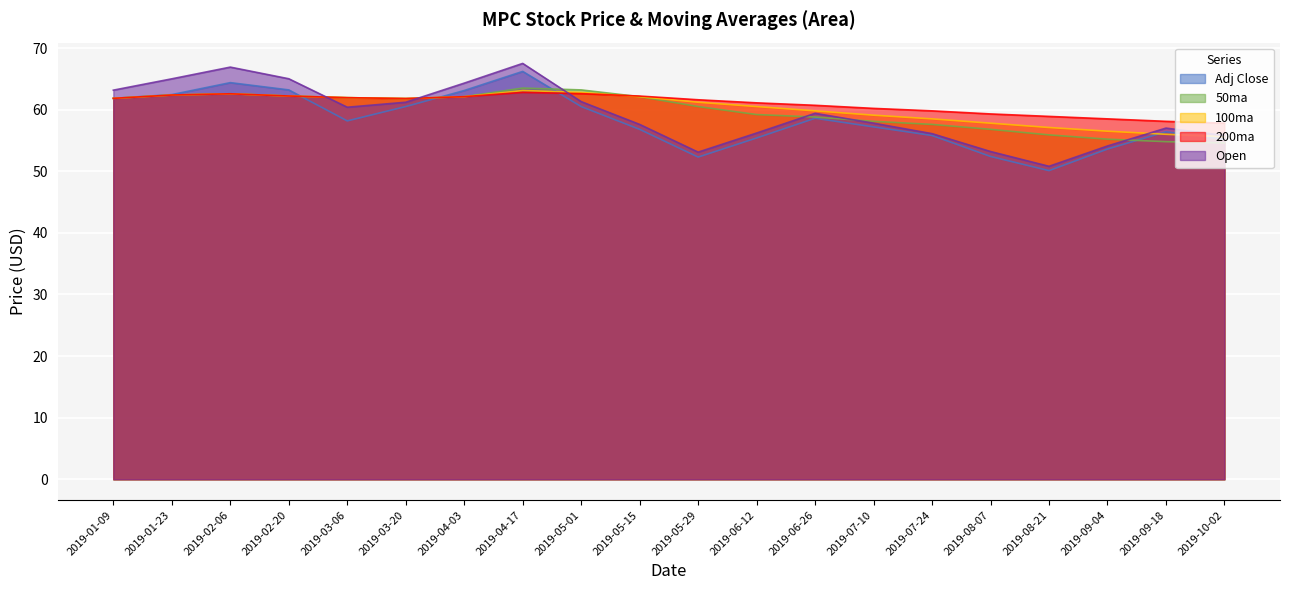

Between 2019-03-20 and 2019-04-17, which is larger?

2019-04-17